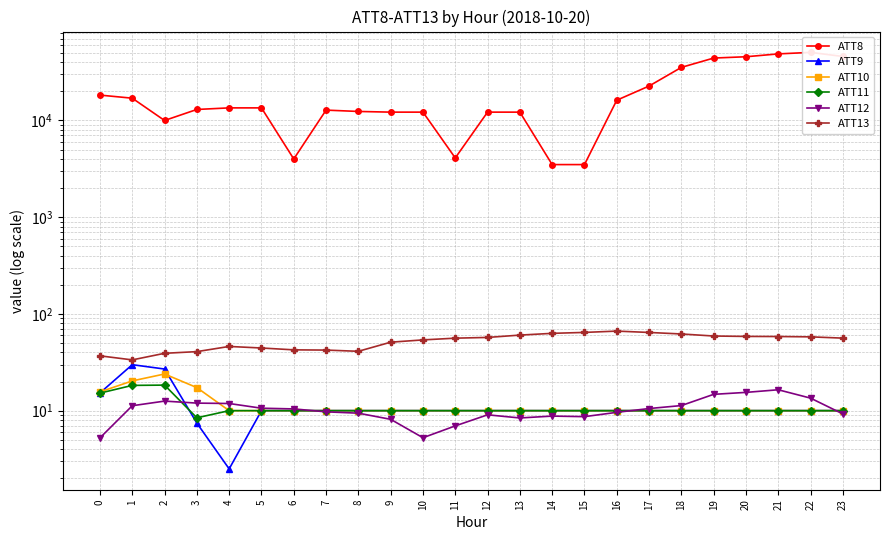

Rank the series by their maximum value, from lowest to highest.

ATT12, ATT11, ATT10, ATT9, ATT13, ATT8